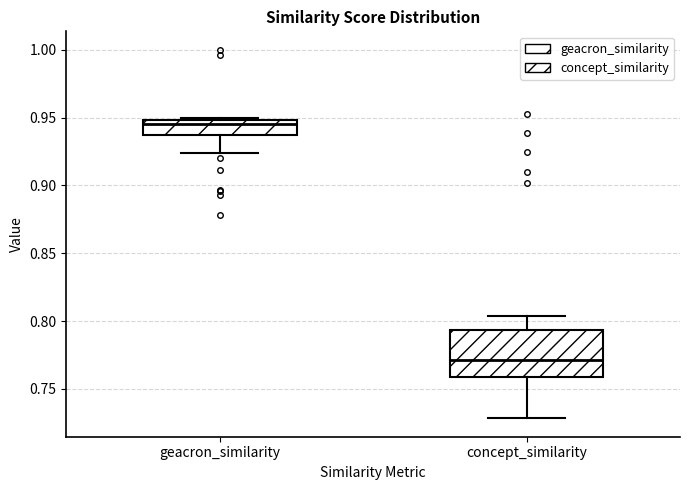

Reading left to right, transcribe this box plot: for each box, give where its median line is, the range the box spans, and where its two whiskers end, as read against the y-axis. The values are not printed on the chart, so give them approximately, as read against the axis.

geacron_similarity: median 0.945, box 0.935 to 0.950, whiskers 0.925 to 0.950
concept_similarity: median 0.770, box 0.760 to 0.795, whiskers 0.730 to 0.805